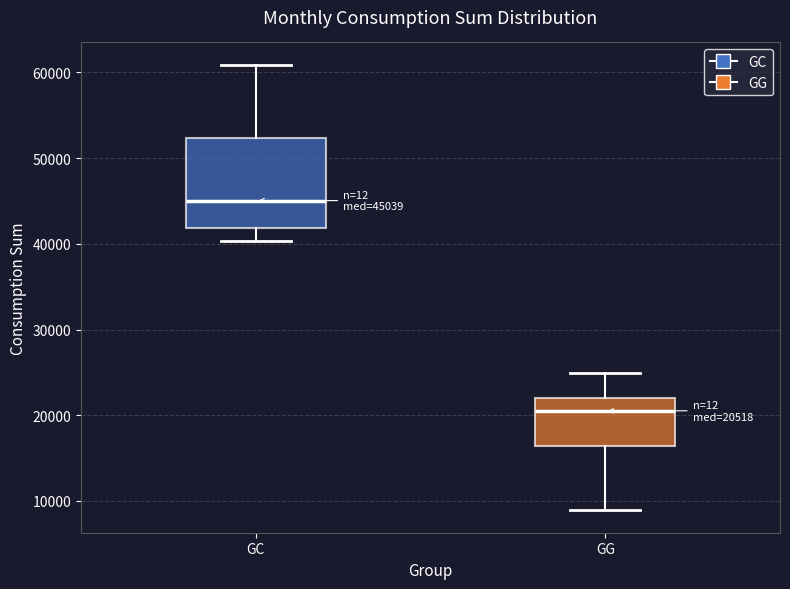

Comparing the boxes themselves (not the whiskers), which one is the tallest?

GC